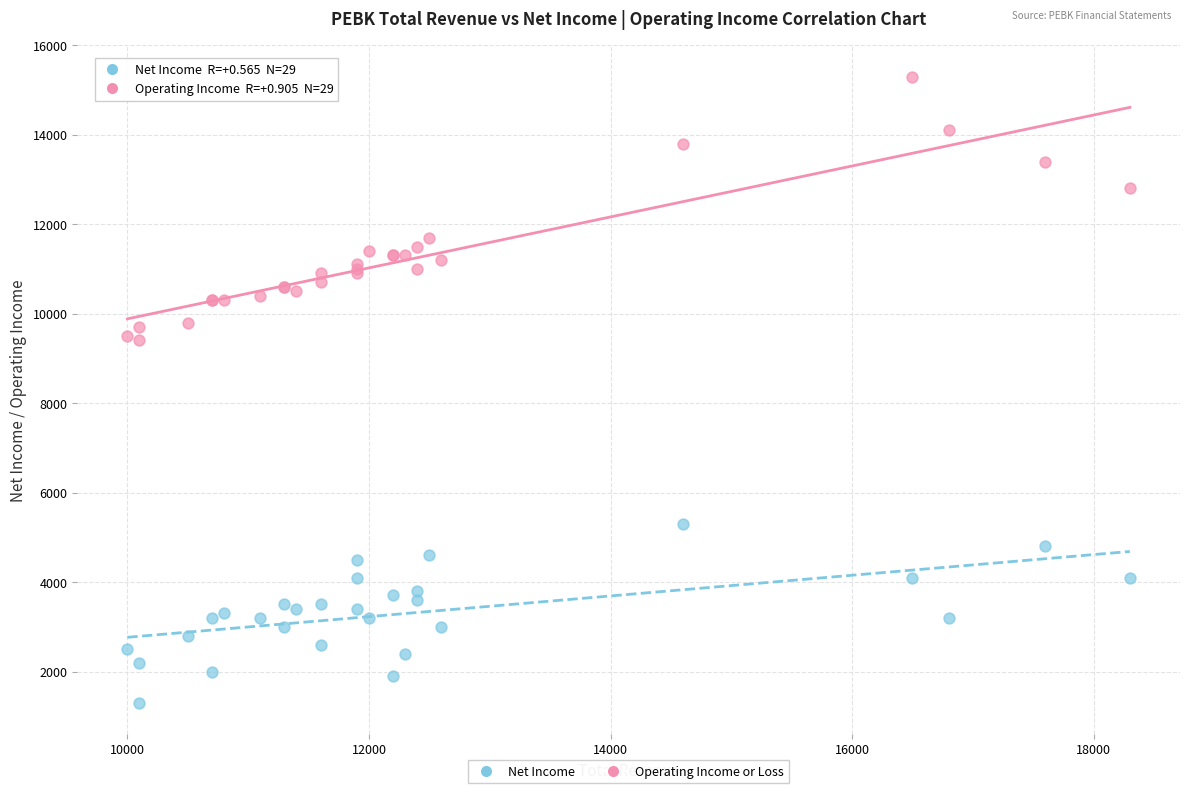

In the Operating Income or Loss series, what Y value is closest to 12350?

12800